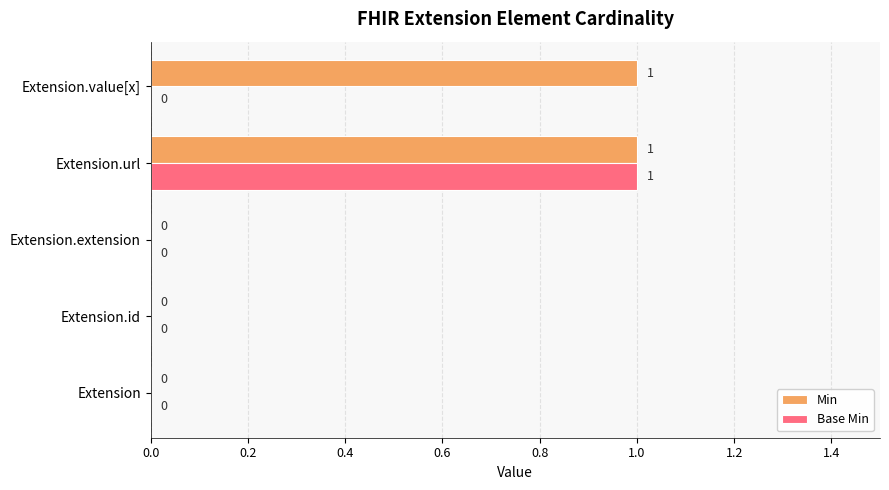

What is the maximum value shown in the chart?

1